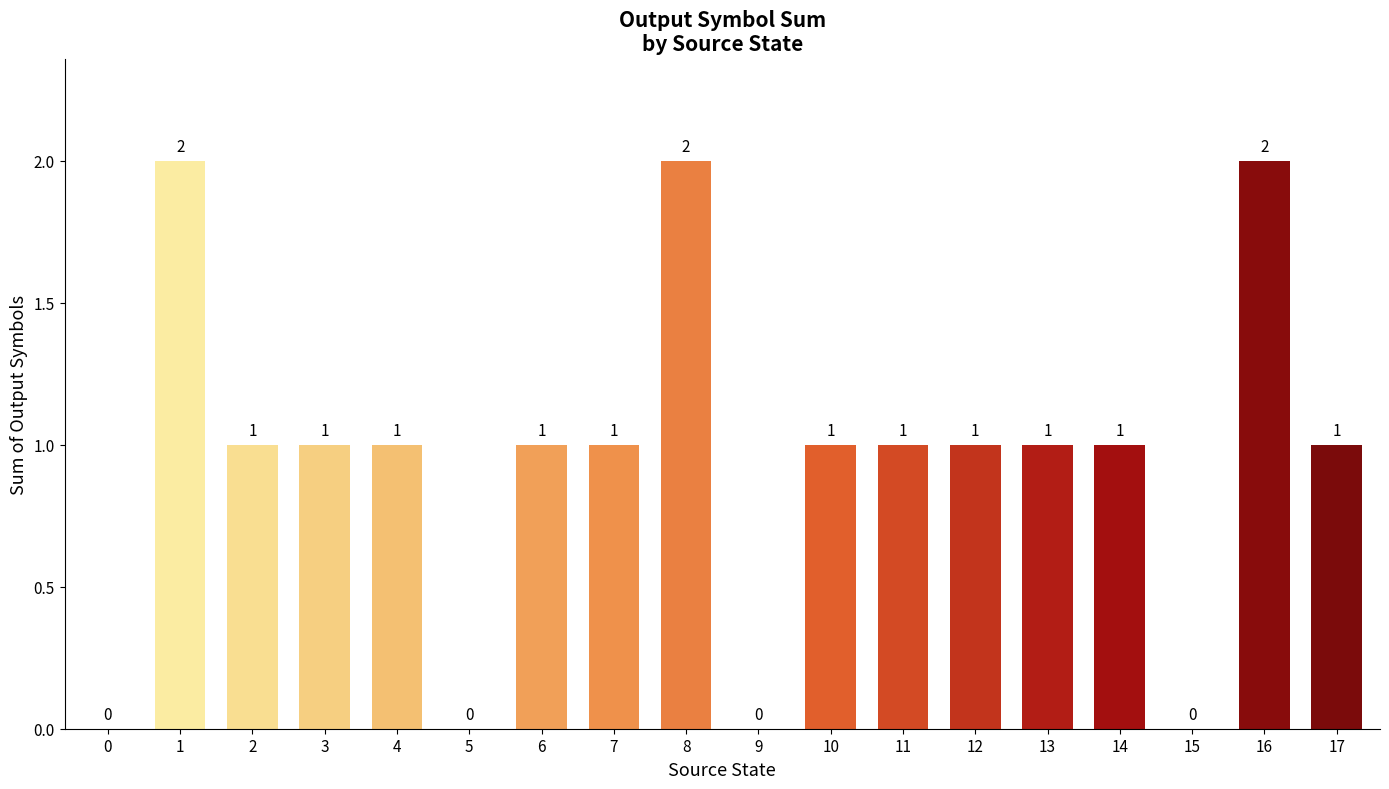

True or false: the data shows 0 at 10.

False